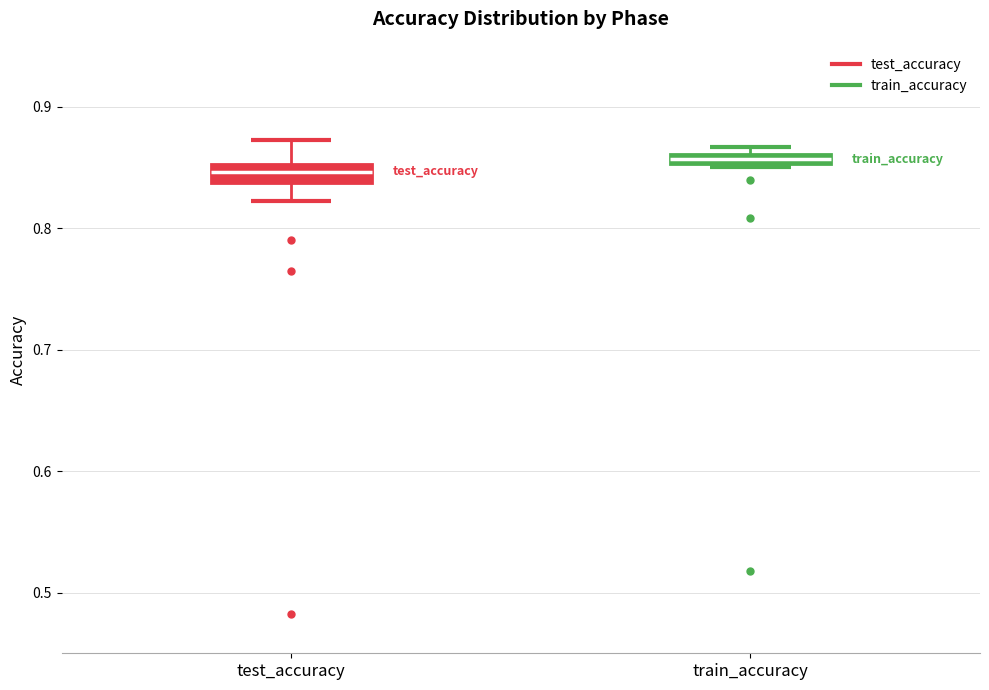

Which box has the lowest median line?

test_accuracy